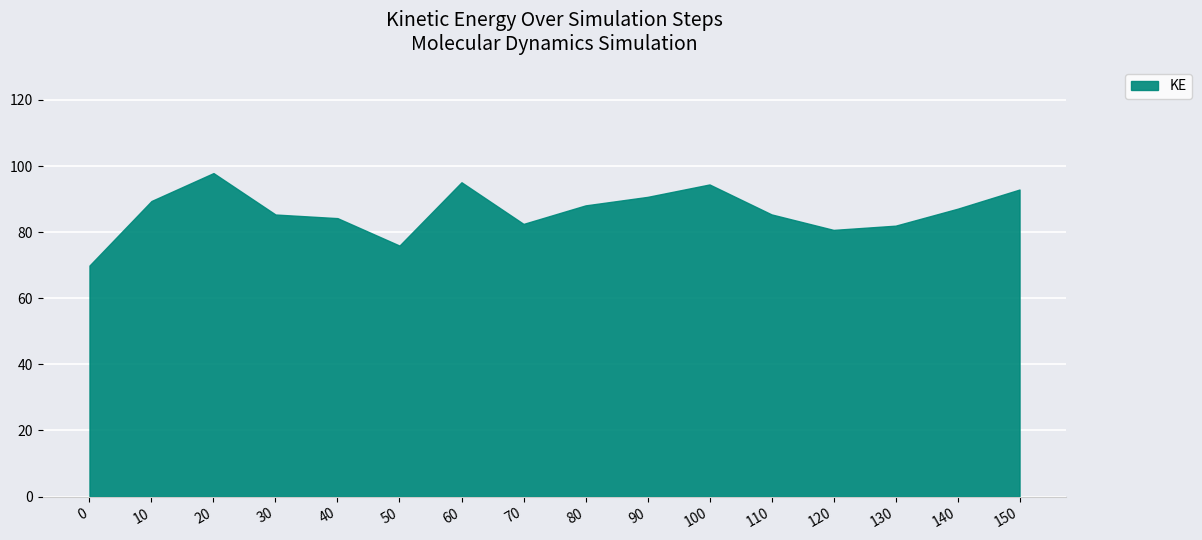

What is the ratio of the value at 50 to the value at 30?

0.9